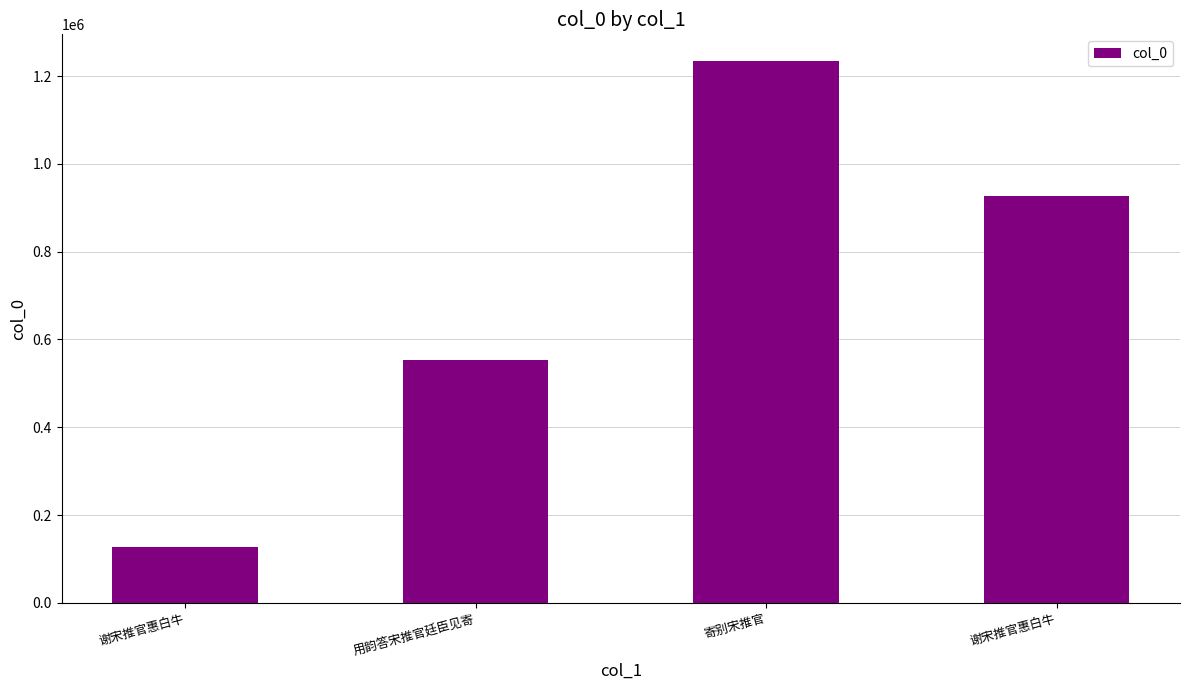

The chart shows a value of 1233563 at 寄别宋推官. True or false?

True